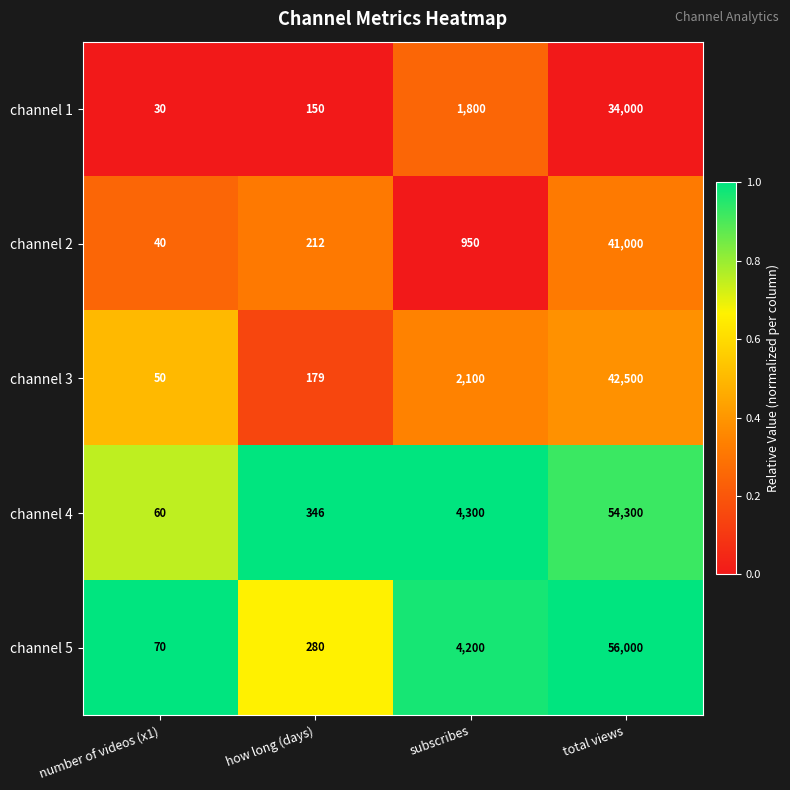

How many data points in channel 5 are less than 4200?

2